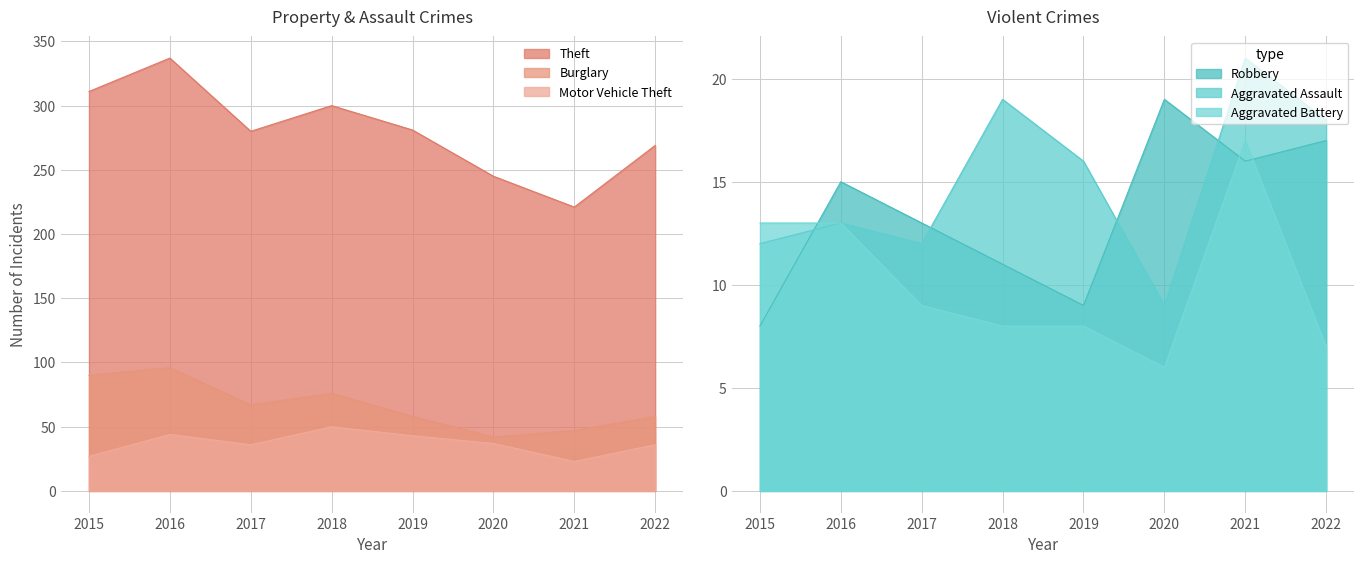

Reading left to right, list all the values displayed in this chart.

Theft: 311	337	280	300	281	245	221	269
Burglary: 90	96	67	76	58	42	47	58
Motor Vehicle Theft: 27	44	36	50	43	37	23	36
Robbery: 8	15	13	11	9	19	16	17
Aggravated Assault: 12	13	12	19	16	9	21	18
Aggravated Battery: 13	13	9	8	8	6	17	7